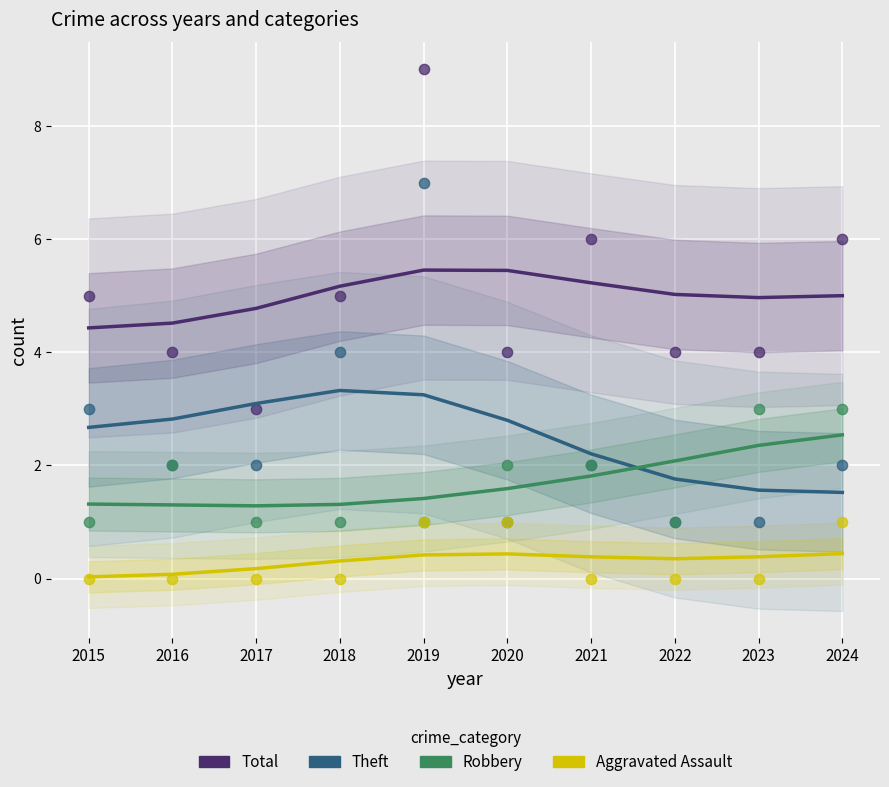

What are all the series names shown in the legend?

Total, Theft, Robbery, Aggravated Assault